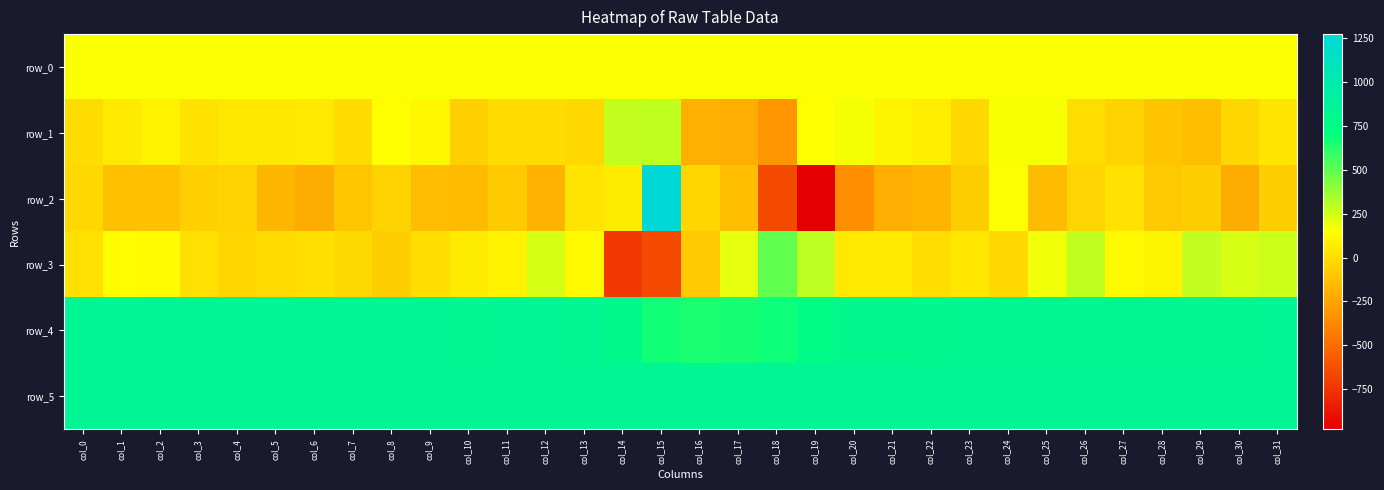

The value of row_0 at col_3 is 36.3. True or false?

False